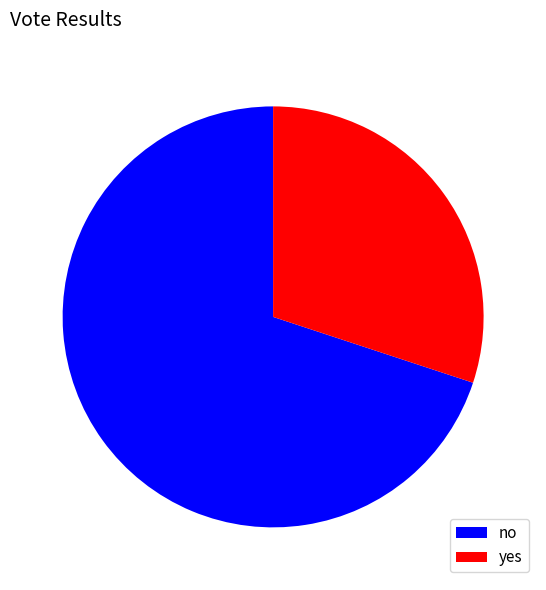

True or false: yes accounts for 30% of the total.

True